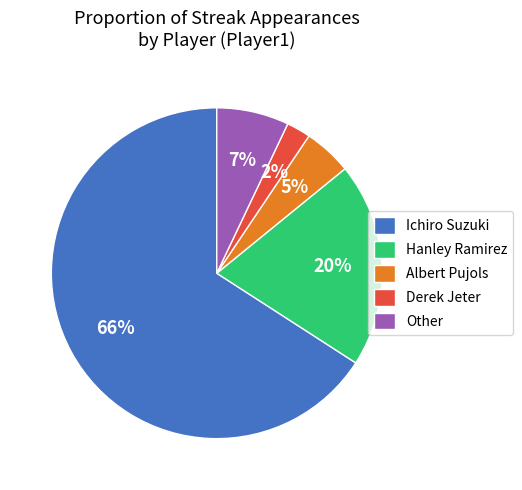

True or false: Other accounts for 1% of the total.

False